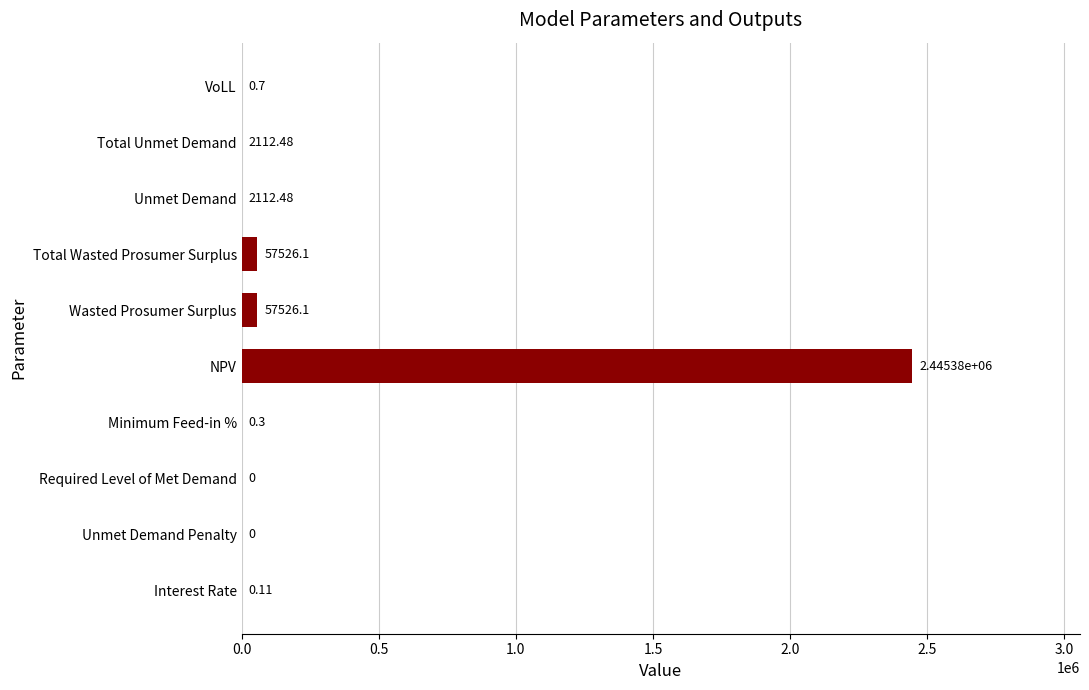

What is the change in value from Interest Rate to Wasted Prosumer Surplus?

+57526.0